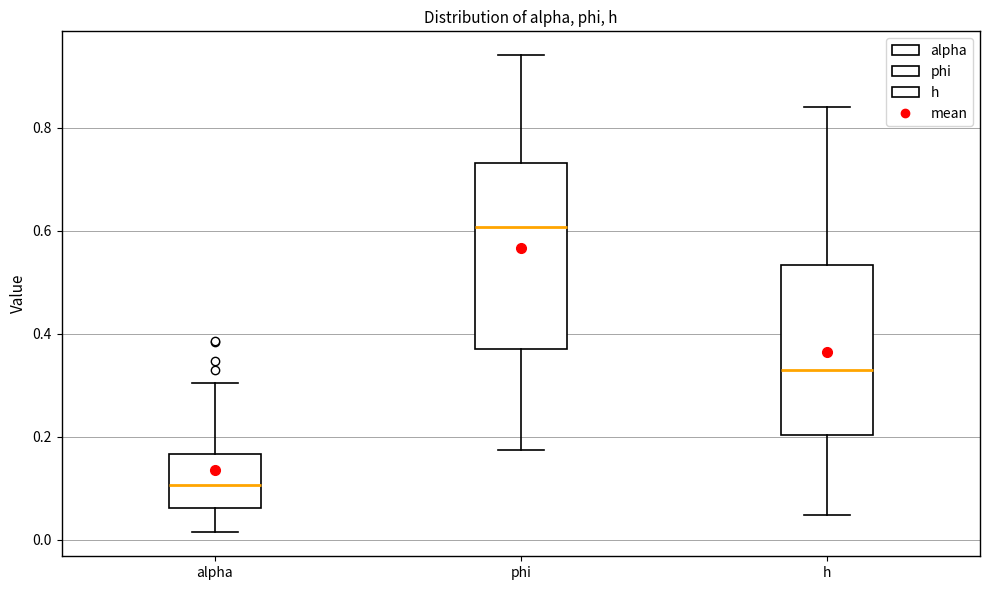

Reading left to right, read every box against the y-axis: the position of its median line, the range the box covers, and the ends of its whiskers. The values are not printed on the chart, so give them approximately, as read against the axis.

alpha: median 0.10, box 0.06 to 0.16, whiskers 0.02 to 0.30
phi: median 0.60, box 0.38 to 0.74, whiskers 0.18 to 0.94
h: median 0.32, box 0.20 to 0.54, whiskers 0.04 to 0.84